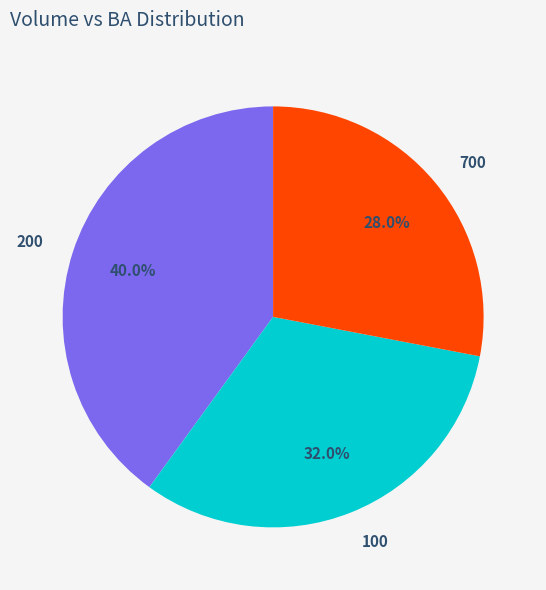

Which slice is the smallest?

700